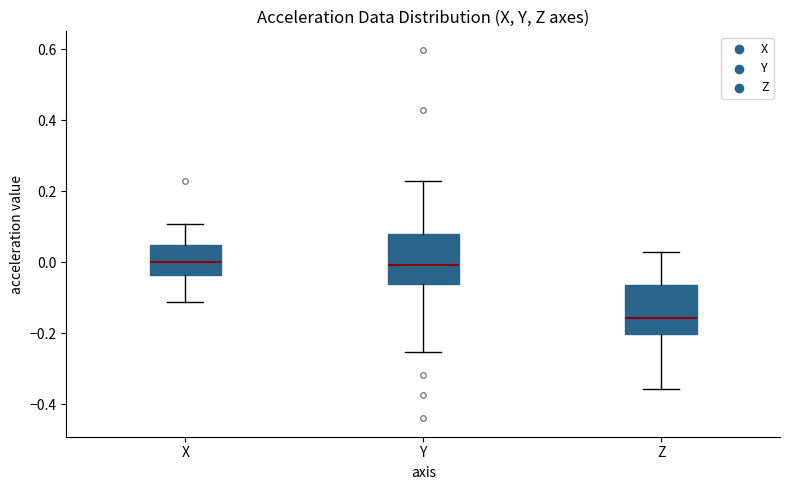

Where does the upper whisker of the box for Y end on the y-axis? The values are not printed on the chart, so give them approximately, as read against the axis.

0.22